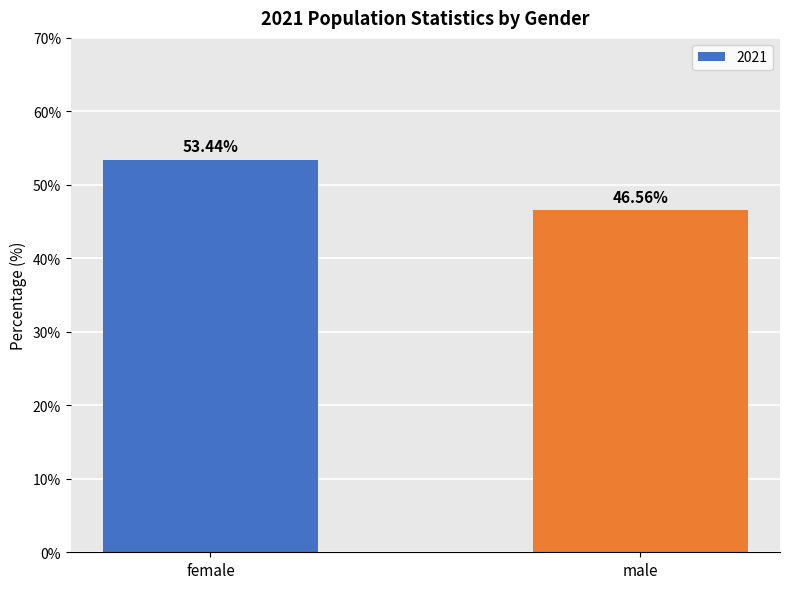

List the labels in order of value, largest first.

female, male